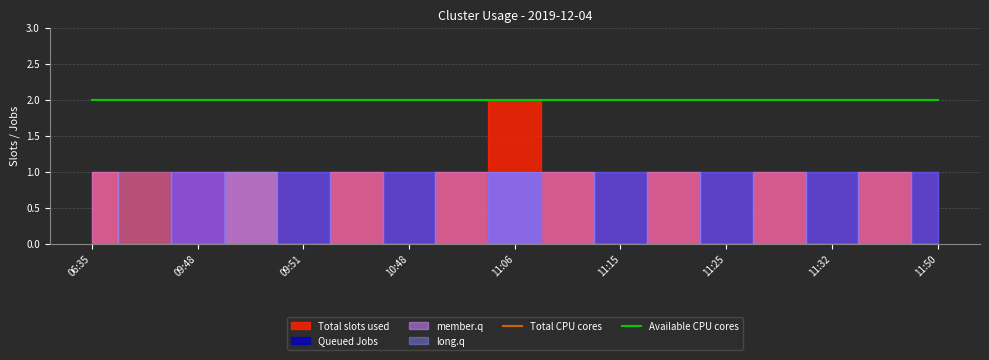

Is it true that Total CPU cores equals 2 at 11:50?

True